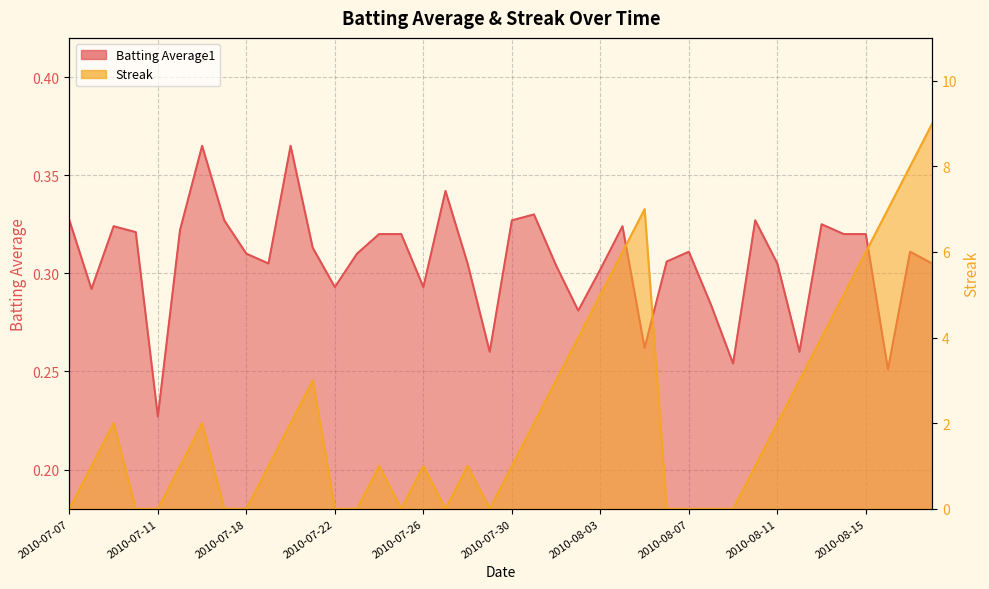

How many Batting Average1 values are between 0 and 1?

40